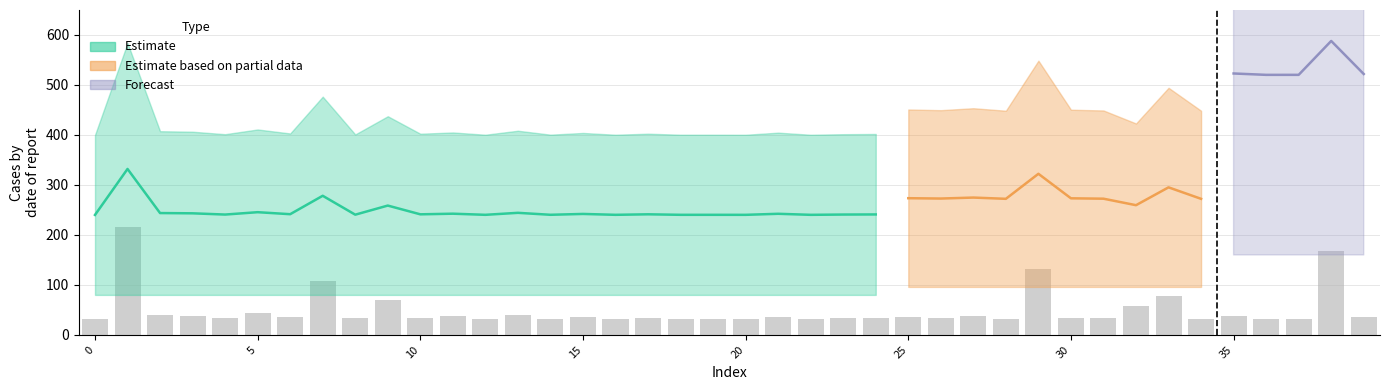

The value at 16 is 50.3. True or false?

False